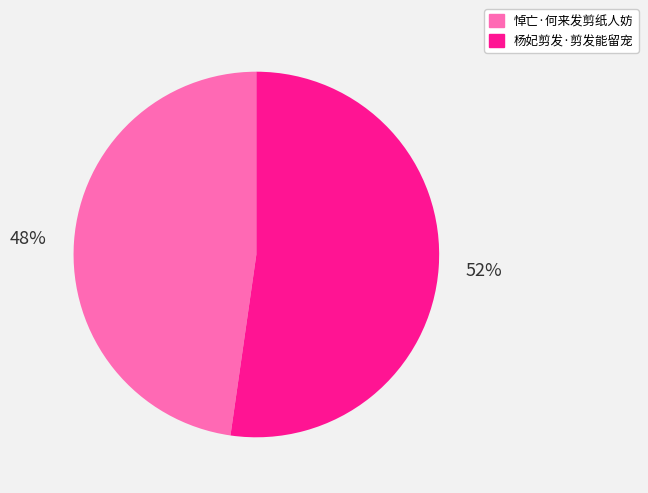

Count the number of slices in the pie.

2